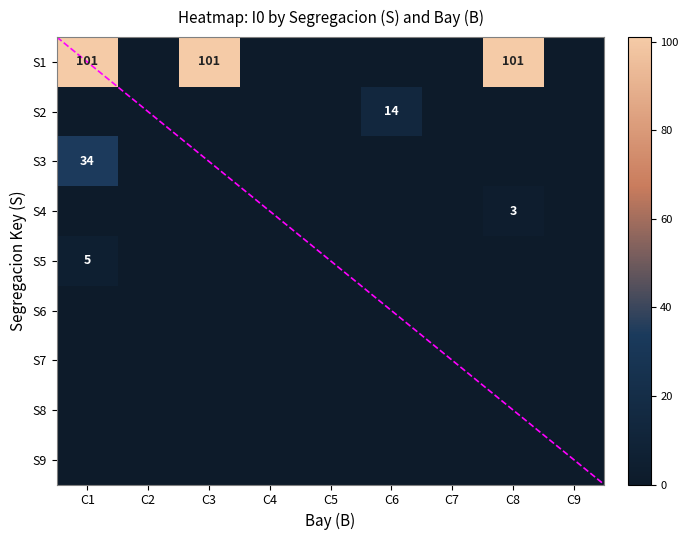

At which label is S4 closest to 1?

C1